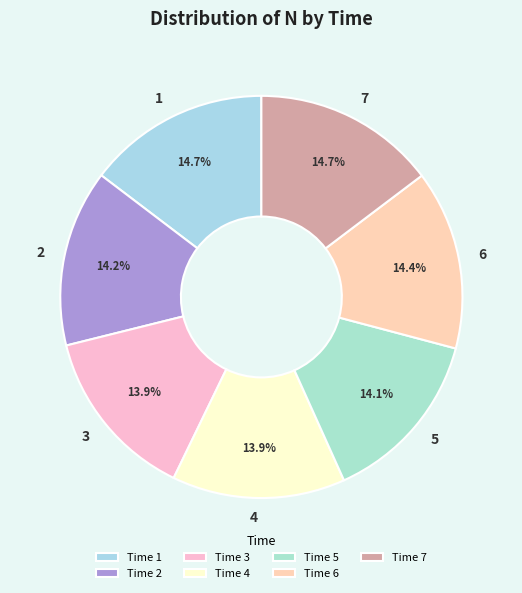

The 3 slice represents 27% of the pie. True or false?

False